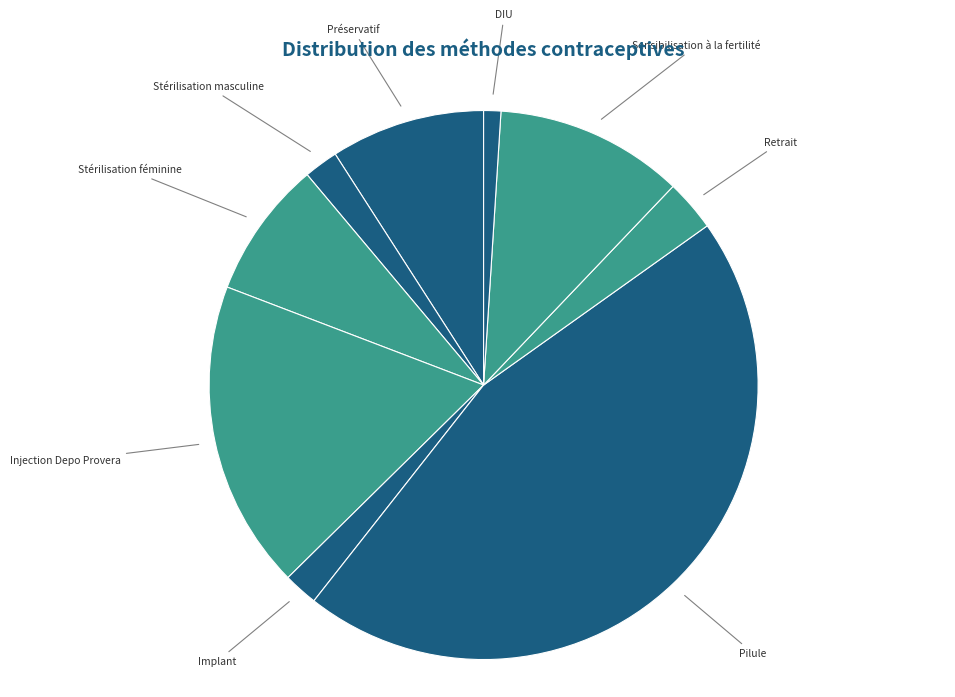

Does Retrait represent more than half of the total?

No